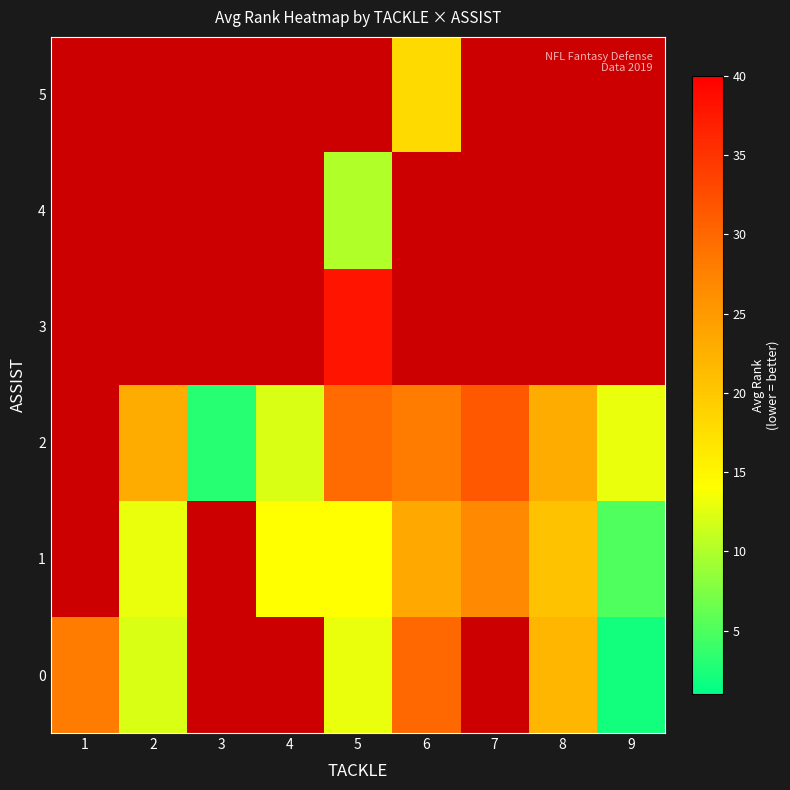

How many distinct data groups are displayed?

6